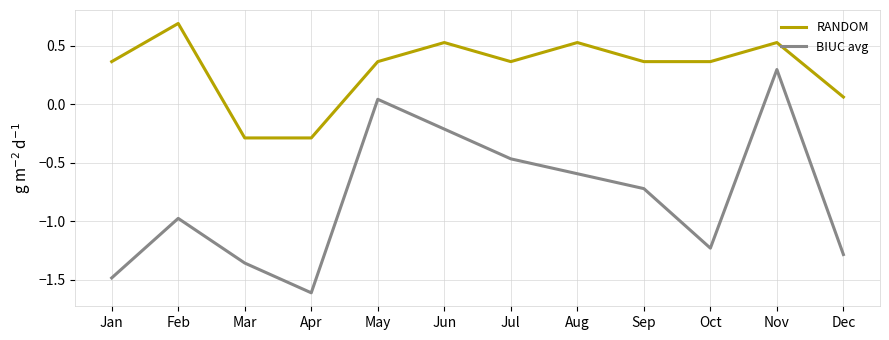

Which series has the widest spread of values?

BIUC avg